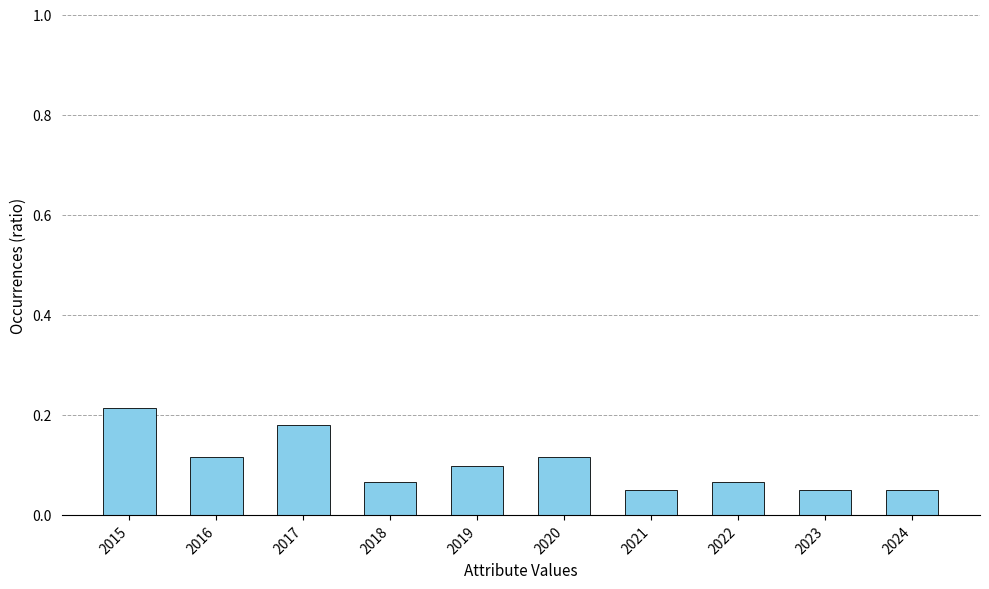

Which category has the highest value across all series?

2015